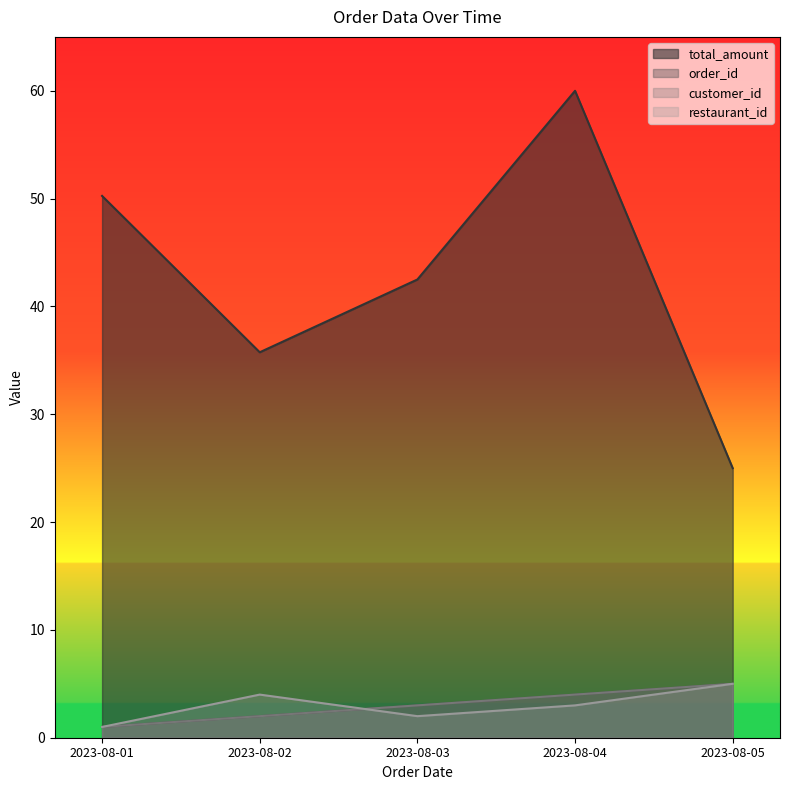

Does the chart display data point markers on the line(s)?

No